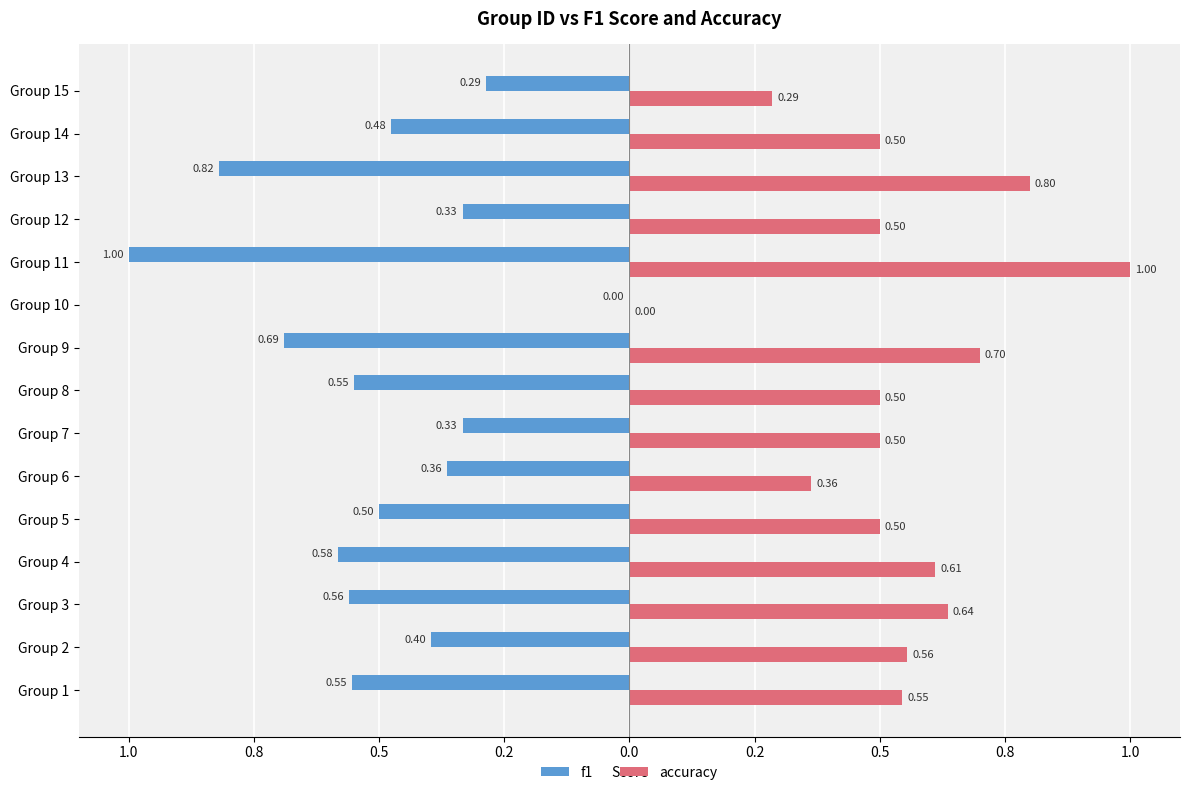

What are all the series names shown in the legend?

f1, accuracy